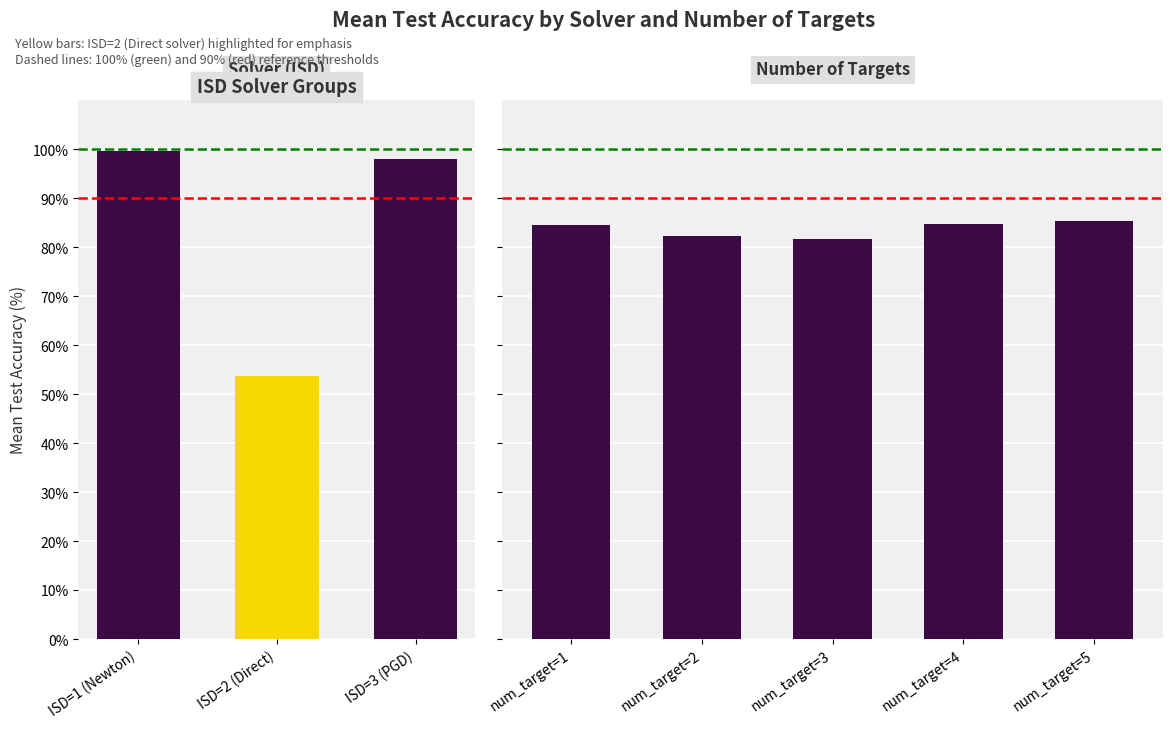

What is the change in value from num_target=2,isd=3 to num_target=3,isd=2?

-43.6